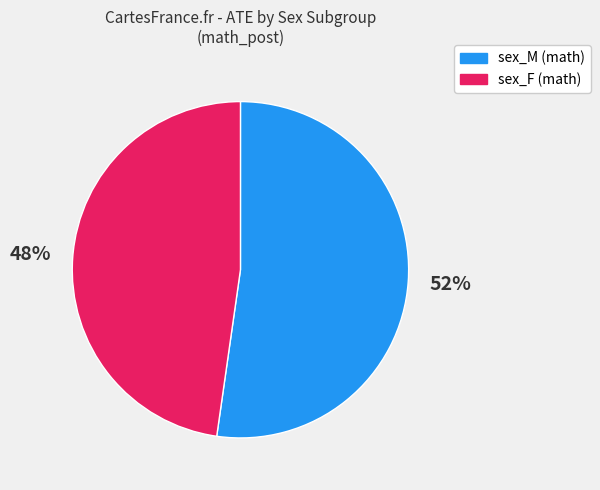

How many slices are in this pie chart?

2